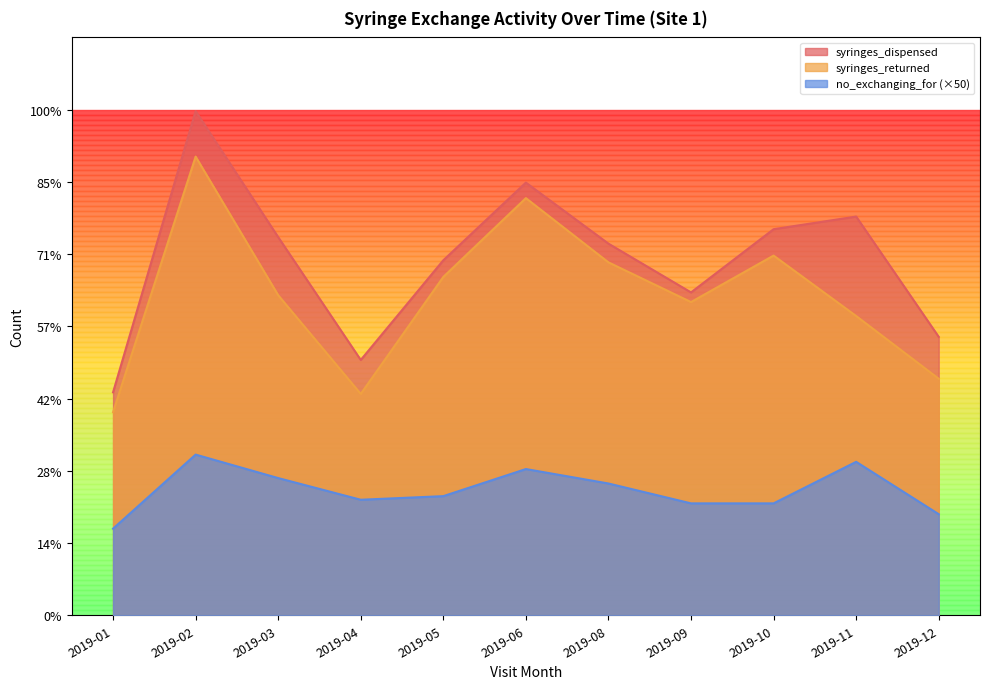

Reading left to right, extract all data points from this chart.

syringes_dispensed: 6175	13960	10470	7070	9830	11980	10290	8940	10690	11040	7710
syringes_returned: 5625	12700	8862	6130	9369	11550	9772	8673	9960	8287	6550
no_exchanging_for: 2400	4450	3800	3200	3300	4050	3650	3100	3100	4250	2800